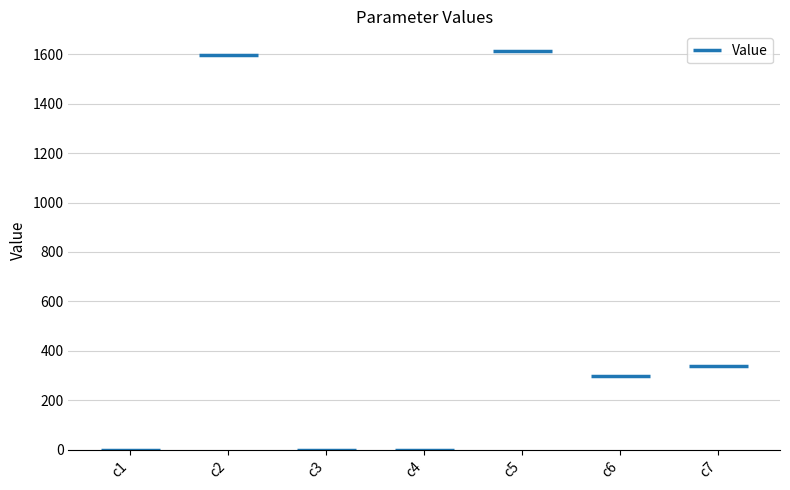

How many bars are there in total?

7